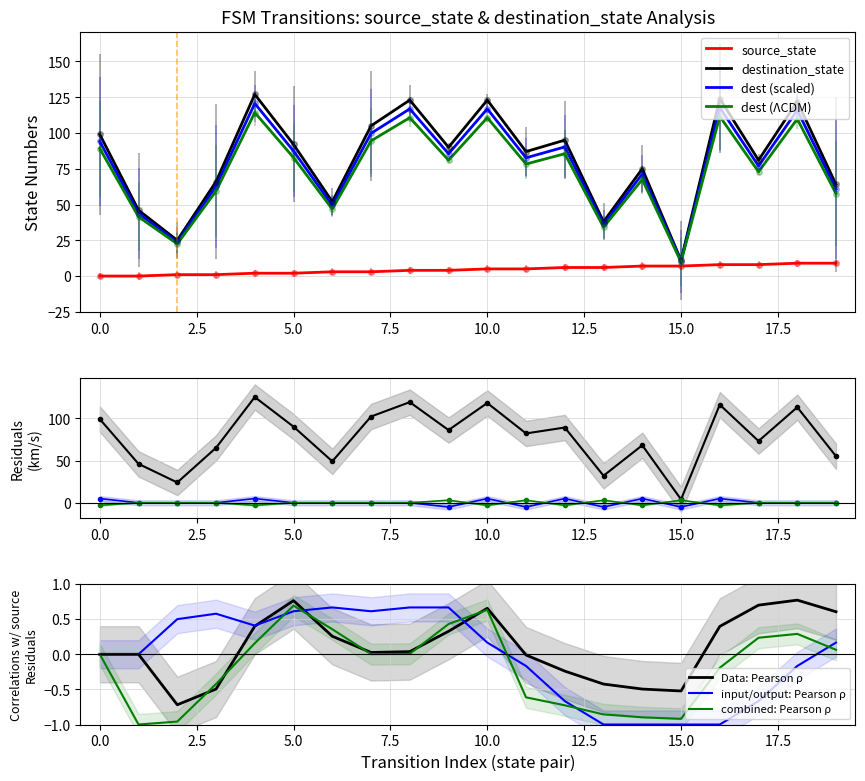

At which label is source_state closest to 4?

8